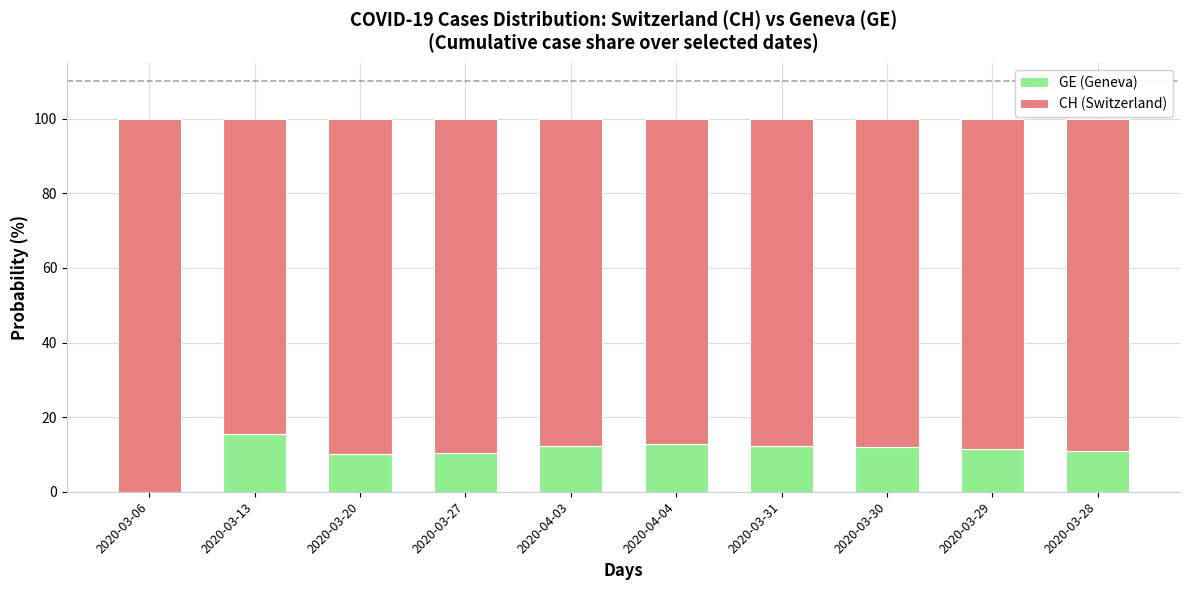

How many values in GE (Geneva) are above zero?

9